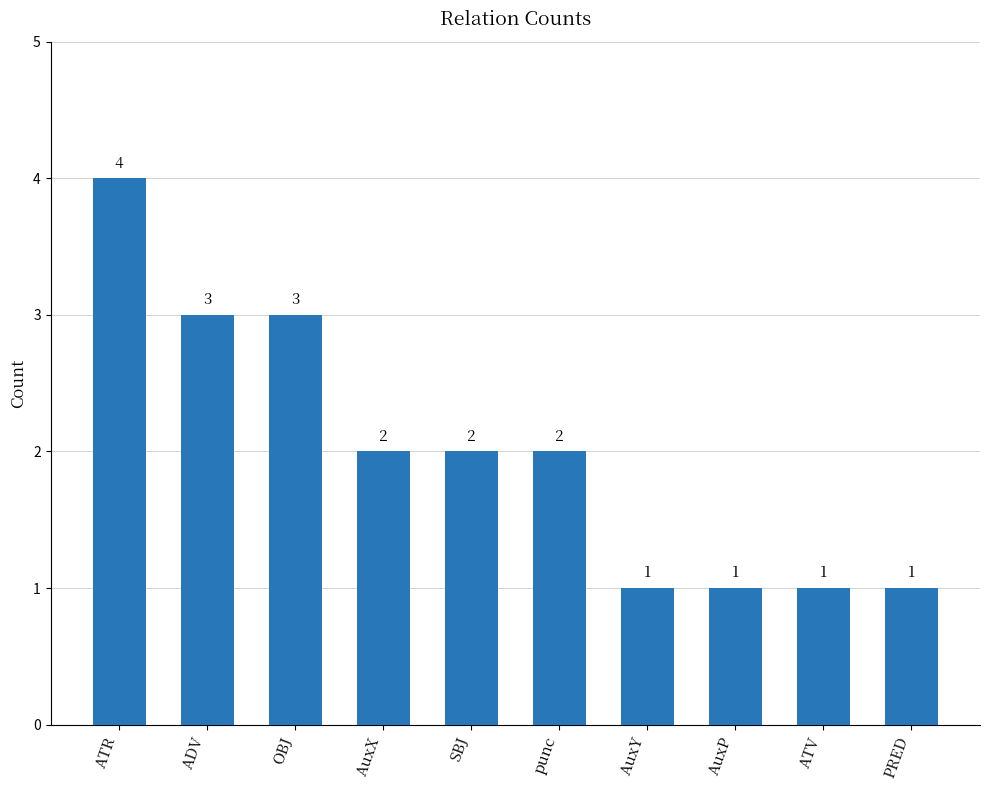

What is the ratio of the value at AuxY to the value at ATV?

1.0